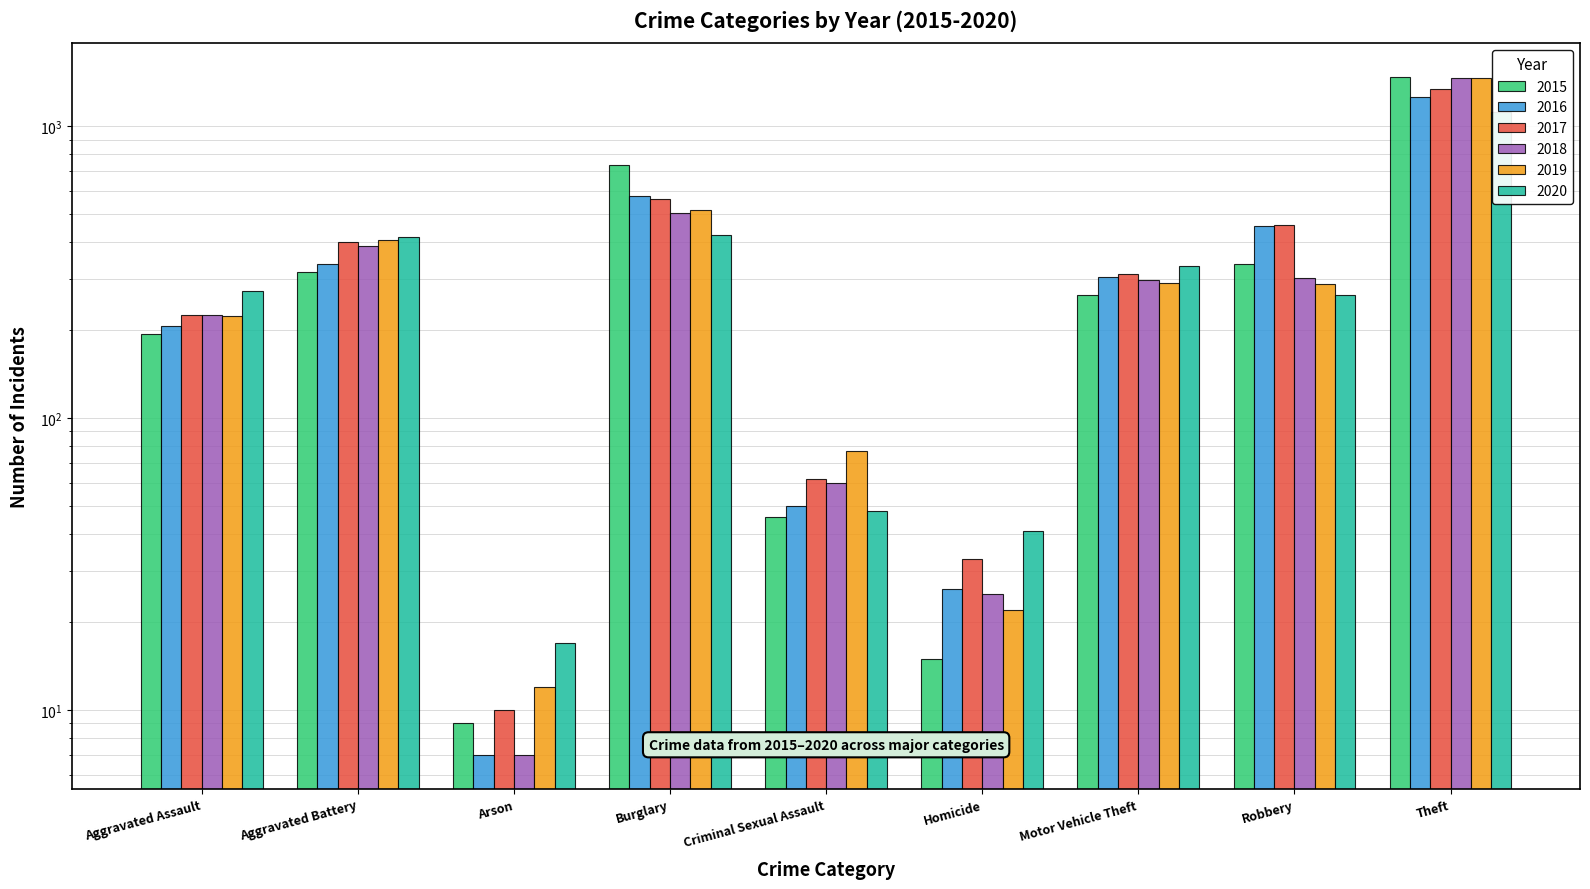

Which series changed the most between Aggravated Assault and Motor Vehicle Theft?

2016